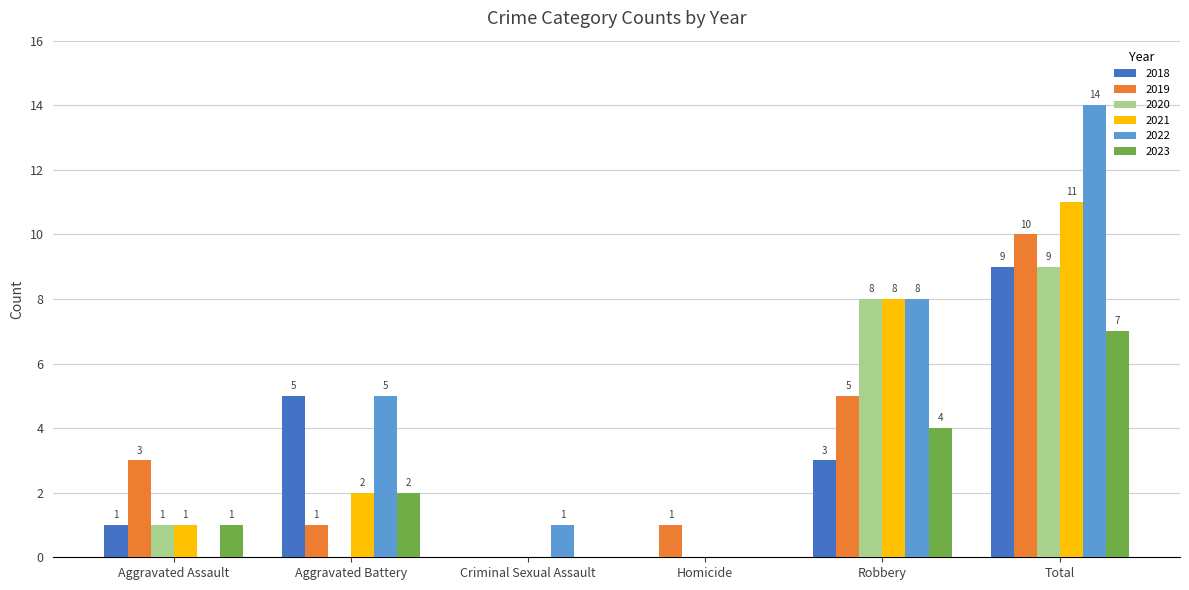

The 2019 series shows 0 at Homicide. True or false?

False